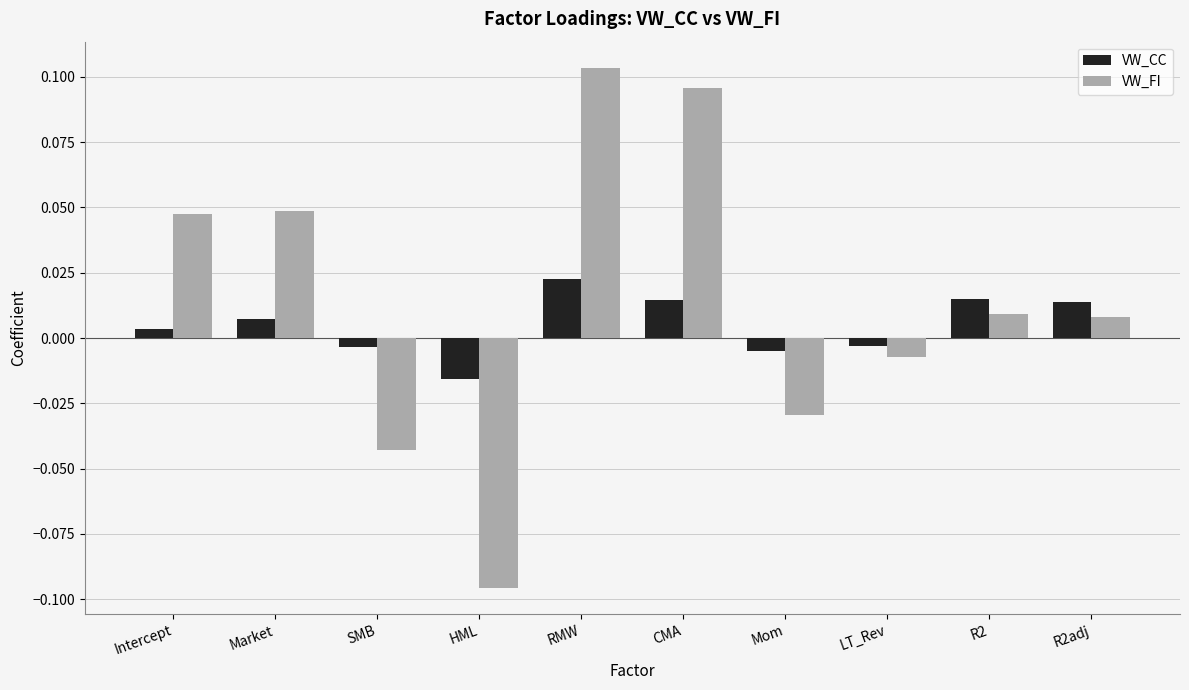

How many negative values does the VW_CC series have?

4